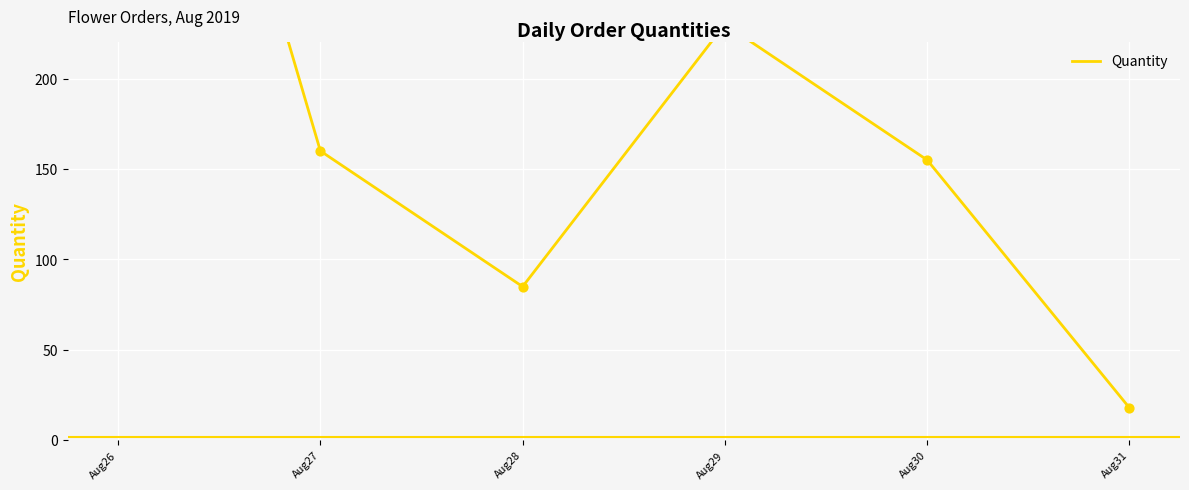

Approximately how many times larger is the value at Aug26 compared to Aug28?

6.4